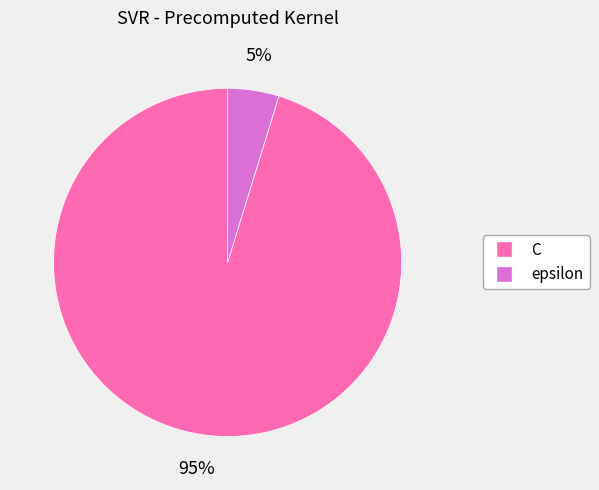

How many slices are in this pie chart?

2